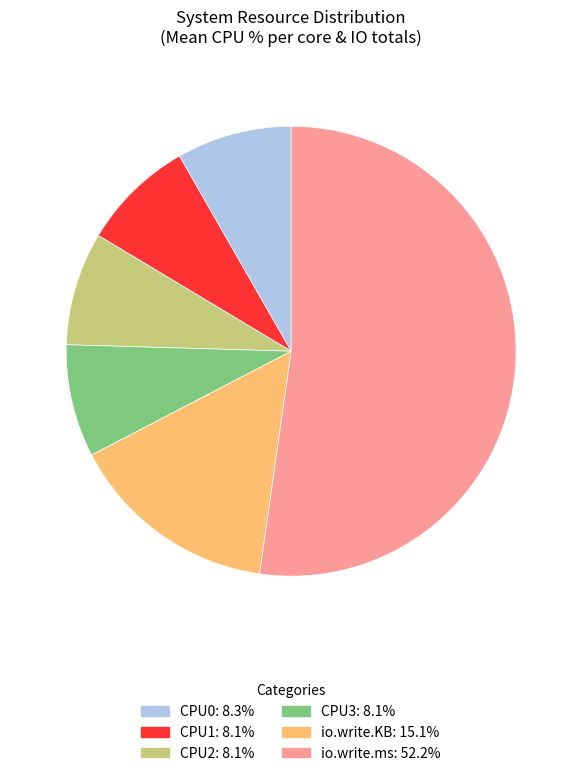

Count the number of slices in the pie.

6